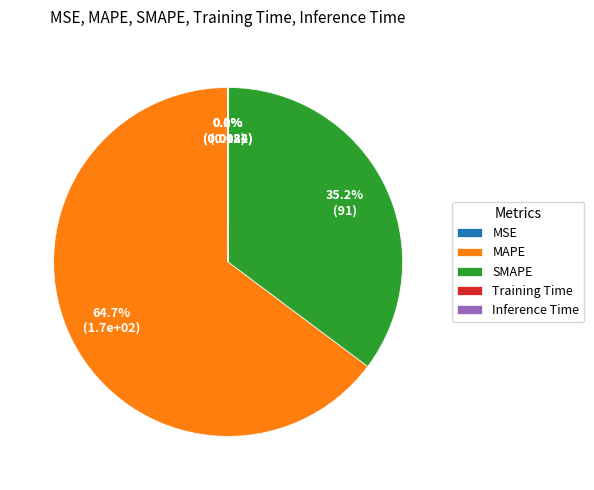

What is the largest slice in the pie chart?

MAPE